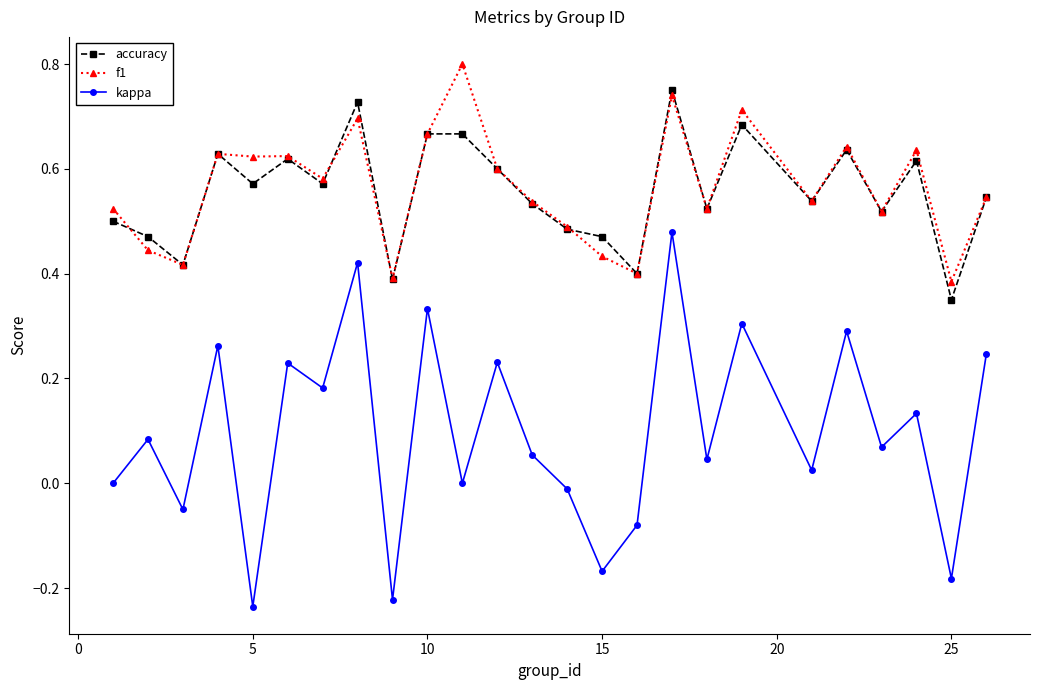

Which series has the widest spread of values?

kappa